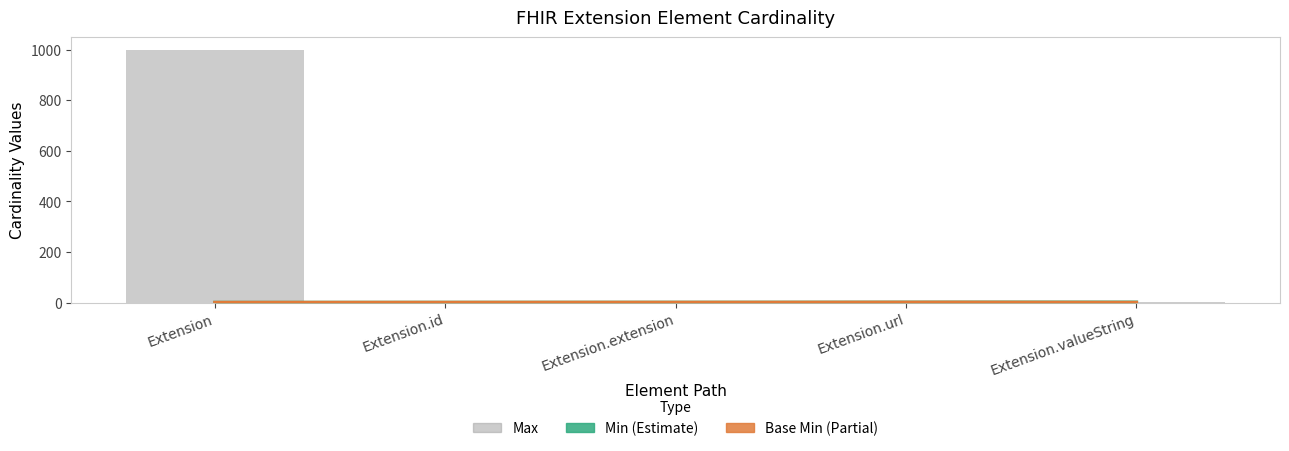

Reading right to left, list all the values displayed in this chart.

Max: Extension.valueString=1	Extension.url=1	Extension.extension=0	Extension.id=1	Extension=999
Min: Extension.valueString=1	Extension.url=1	Extension.extension=0	Extension.id=0	Extension=0
Base Min: Extension.valueString=0	Extension.url=1	Extension.extension=0	Extension.id=0	Extension=0